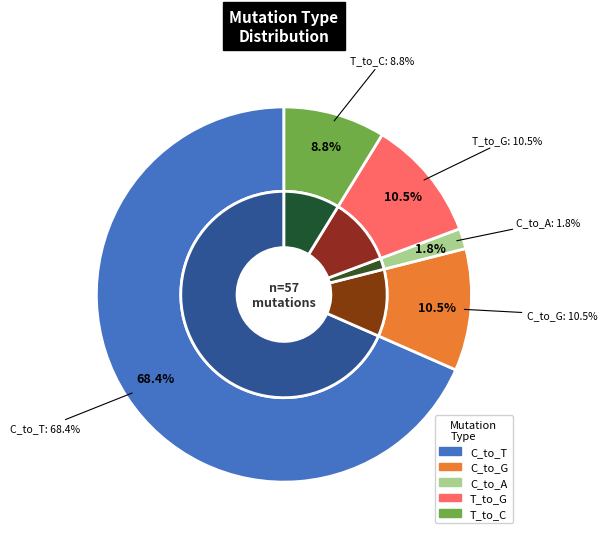

True or false: C_to_T accounts for 55% of the total.

False